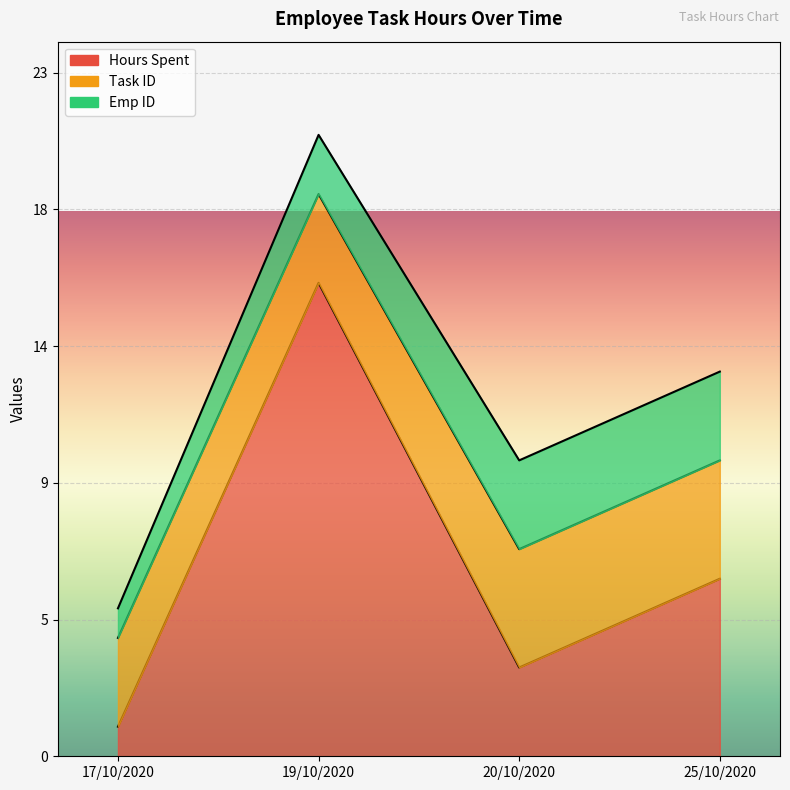

Rank the series by their average value, from lowest to highest.

Emp ID, Task ID, Hours Spent